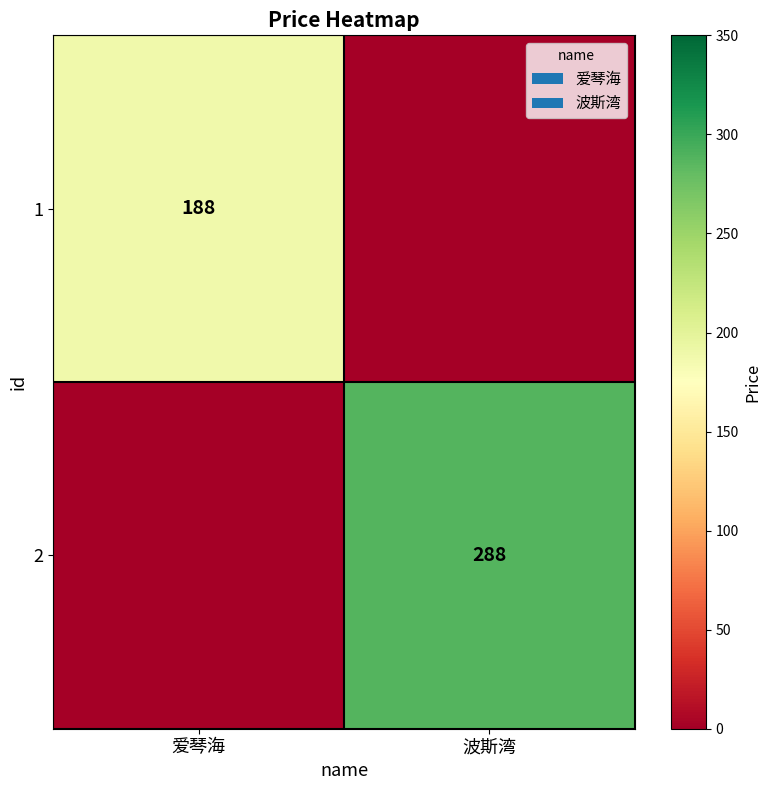

Is the value of 2 at 波斯湾 greater than the value of 1 at 爱琴海?

Yes